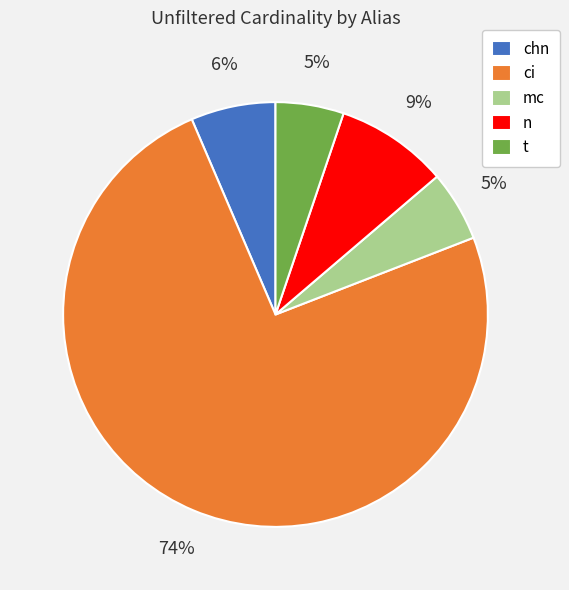

The ci slice represents 69% of the pie. True or false?

False